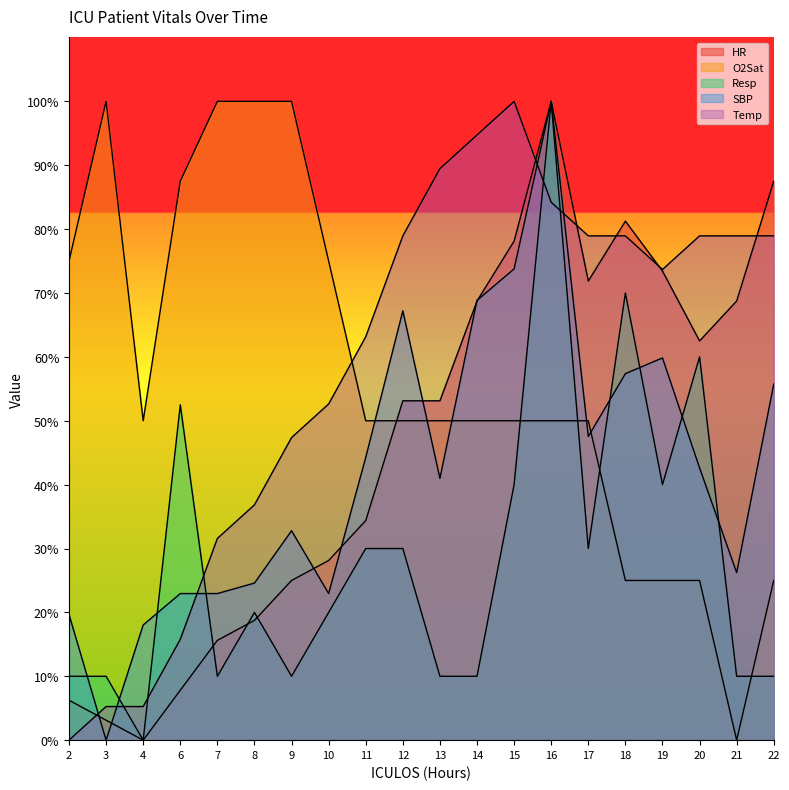

At which label does Resp first exceed 20?

6